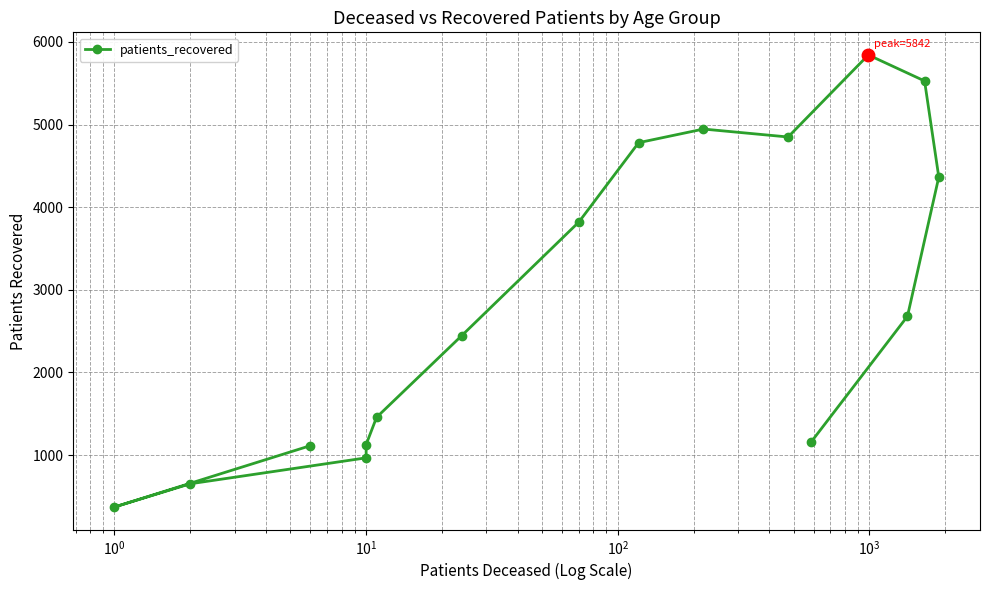

What is the minimum value shown in the chart?

371